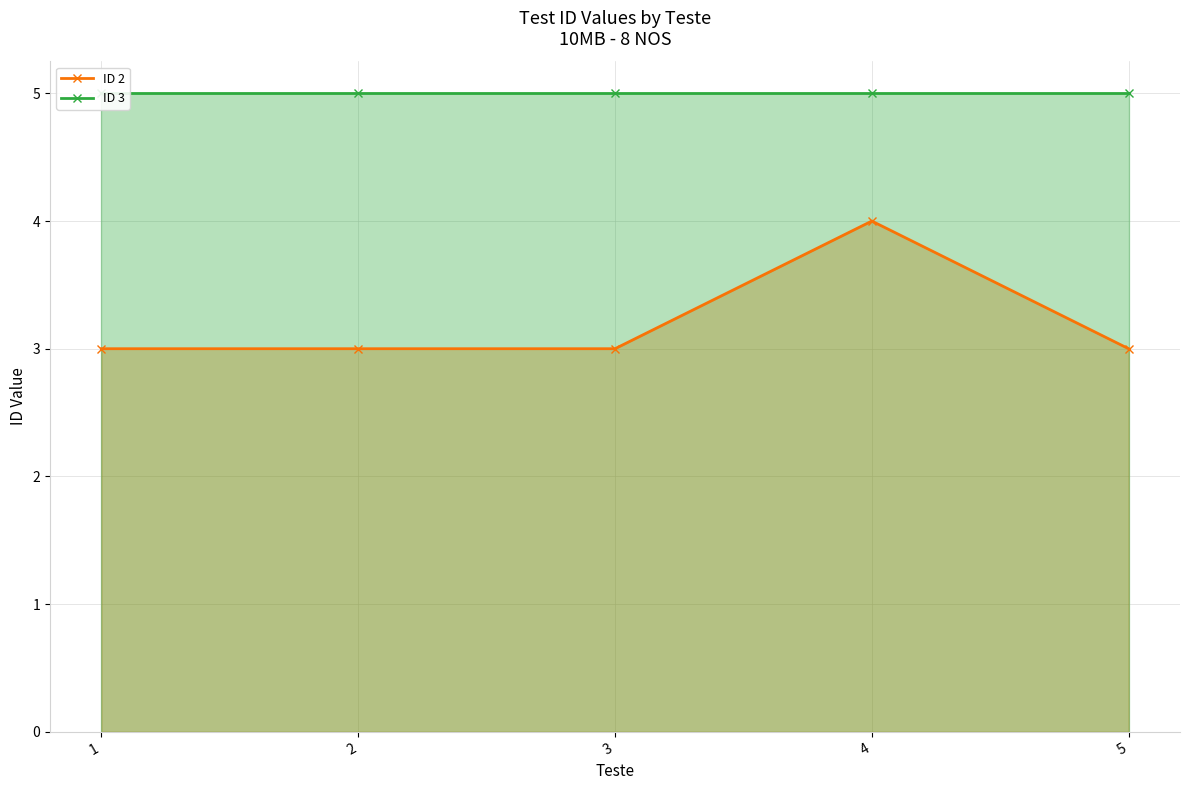

Where is ID 3 nearest to the value 5?

1